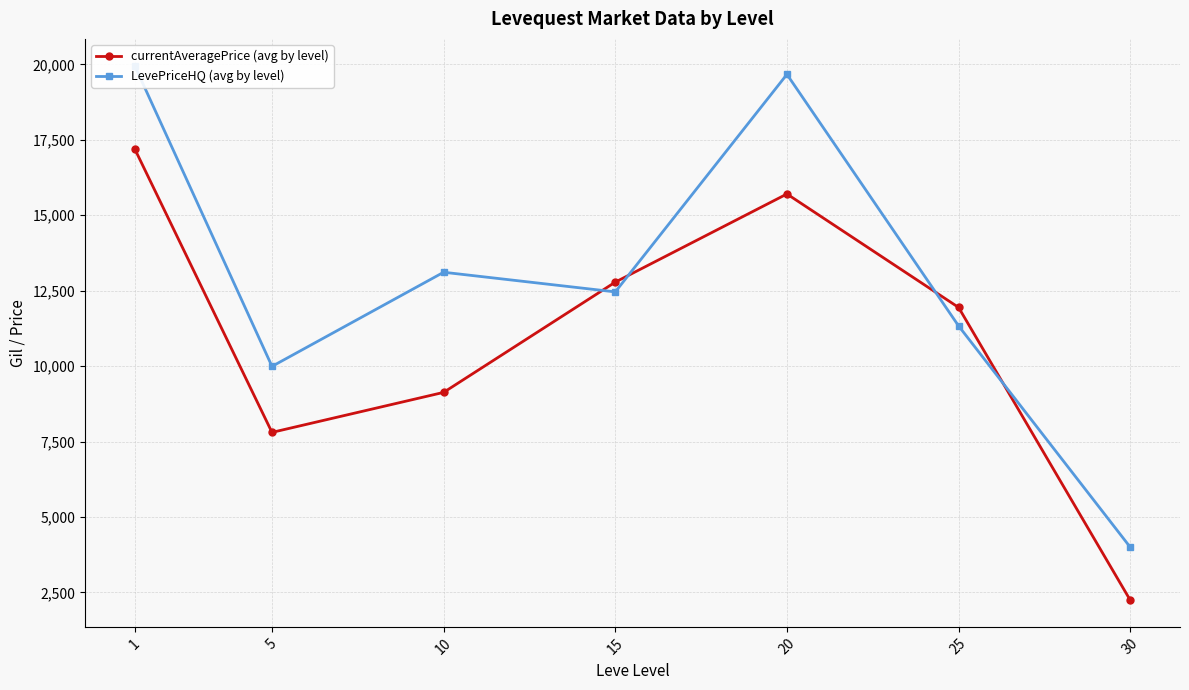

What is the difference between the LevePriceHQ (avg by level) values at 15 and 5?

2468.4